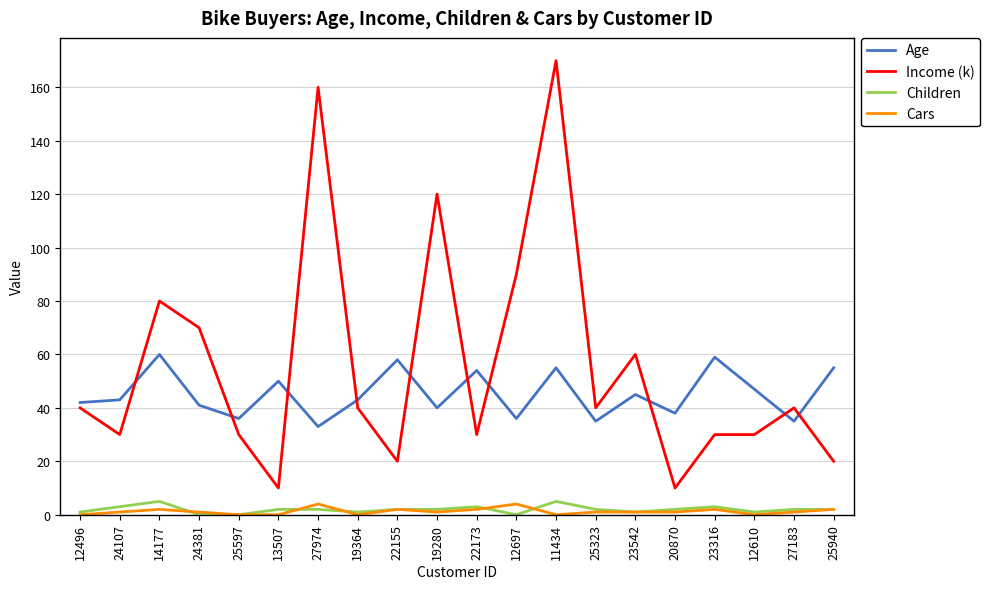

Which series changed the most between 25597 and 25323?

Income (k)